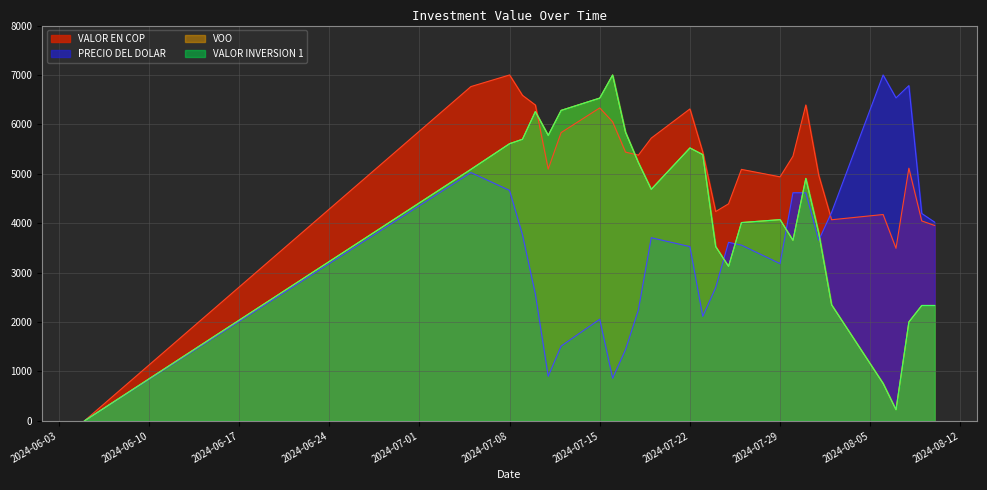

List the series in order of their peak value, lowest first.

VALOR INVERSION 1, VOO, PRECIO DEL DOLAR, VALOR EN COP